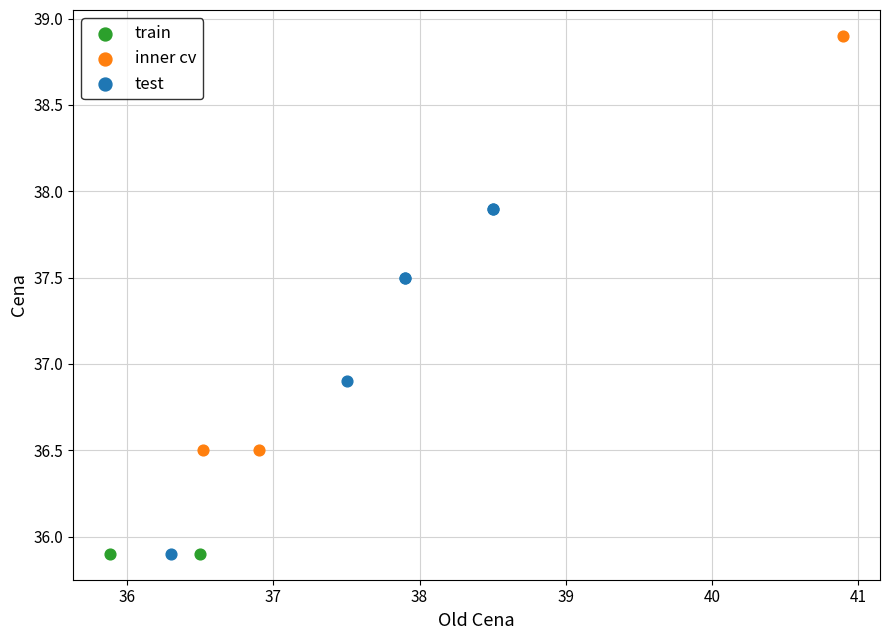

What are all the series names shown in the legend?

train, inner cv, test